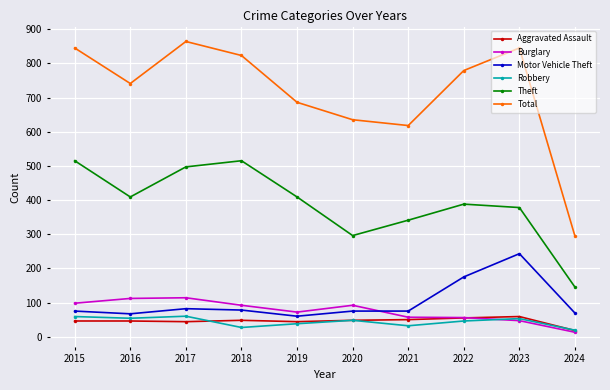

True or false: Total and Aggravated Assault cross at least once.

False